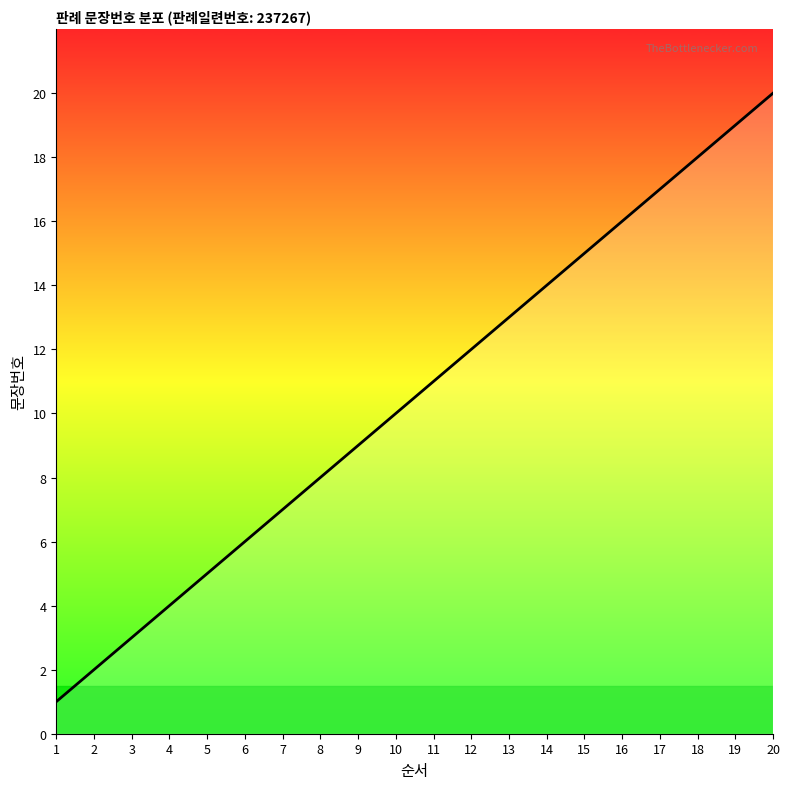

Does the chart have visible grid lines?

No